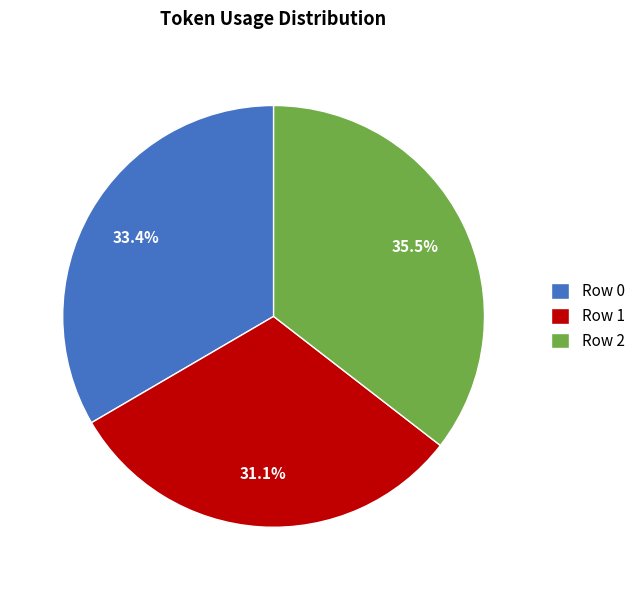

Rank the categories by value from highest to lowest.

Row 2, Row 0, Row 1